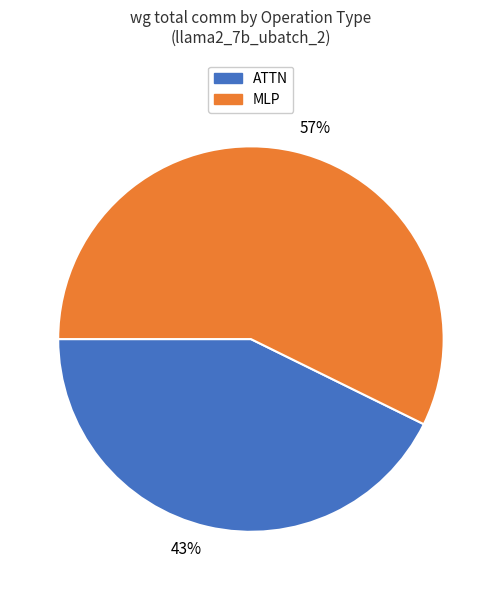

Is it true that 43% is 43% of the pie?

True